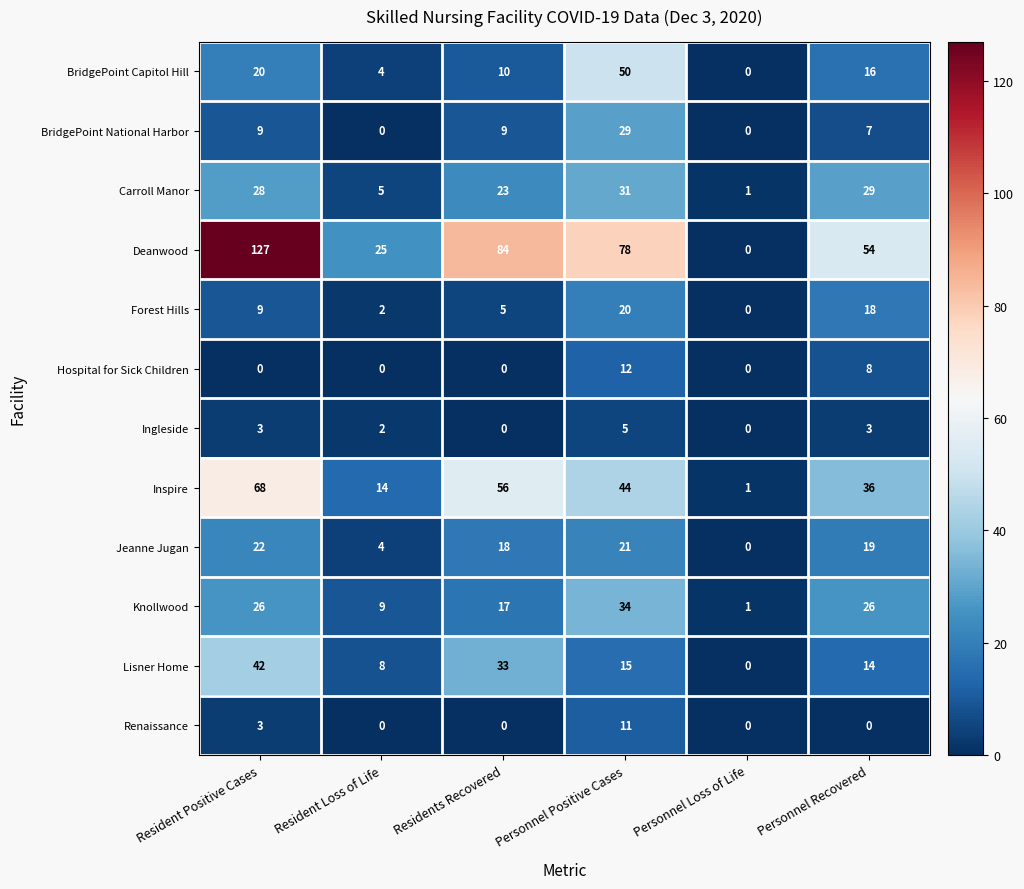

Count the number of categories in the chart.

6